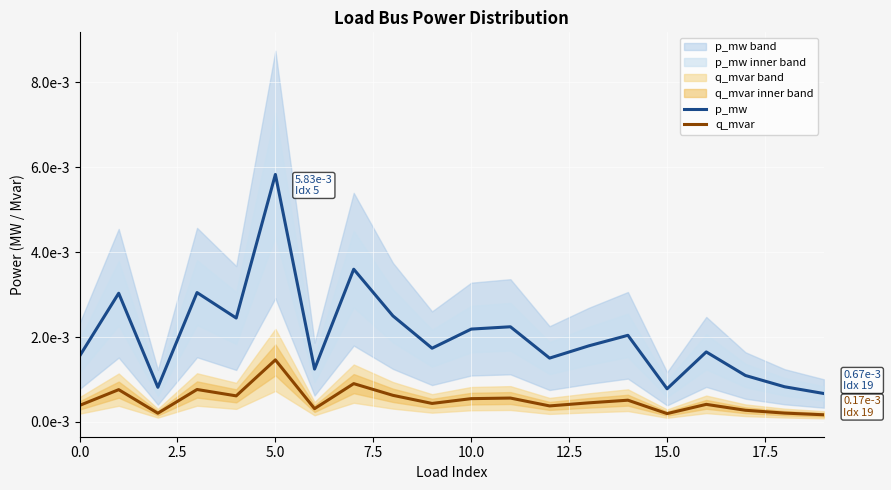

The p_mw series shows 0.0 at 17.5. True or false?

False